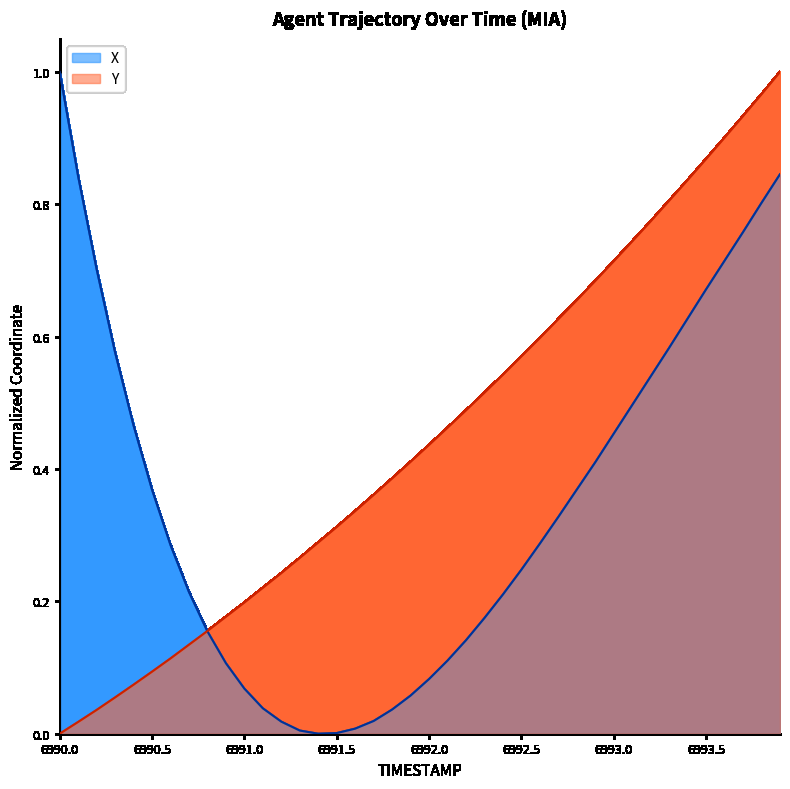

Count the number of categories in the chart.

40